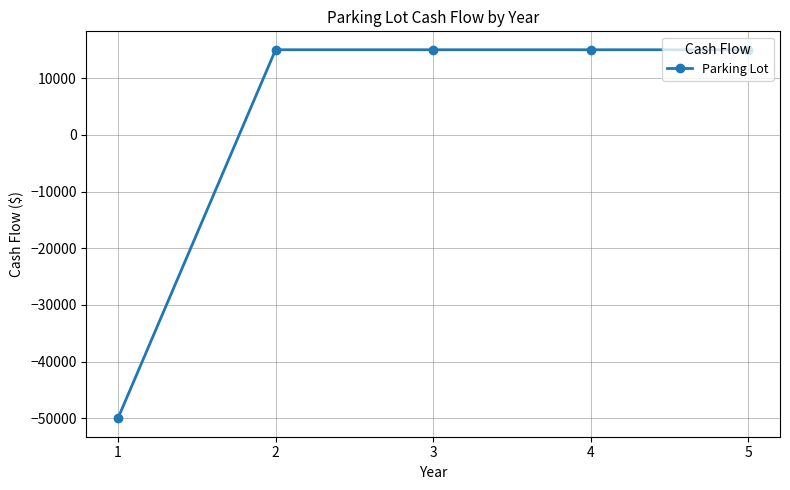

The chart shows a value of 25376 at 4. True or false?

False